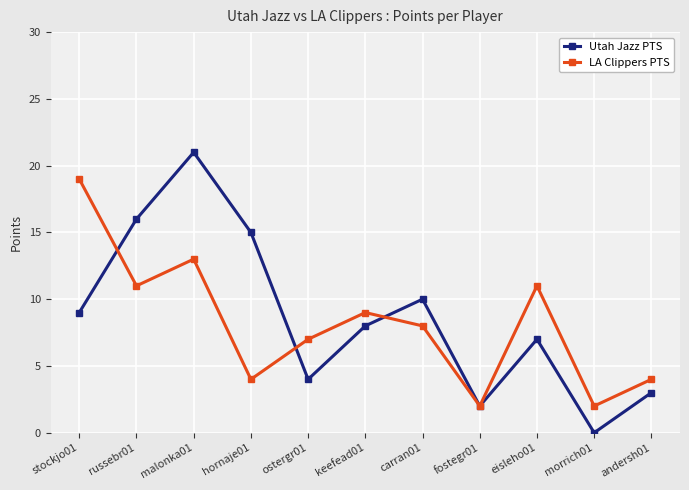

Between which two adjacent categories do LA Clippers PTS and Utah Jazz PTS first intersect?

stockjo01 and russebr01